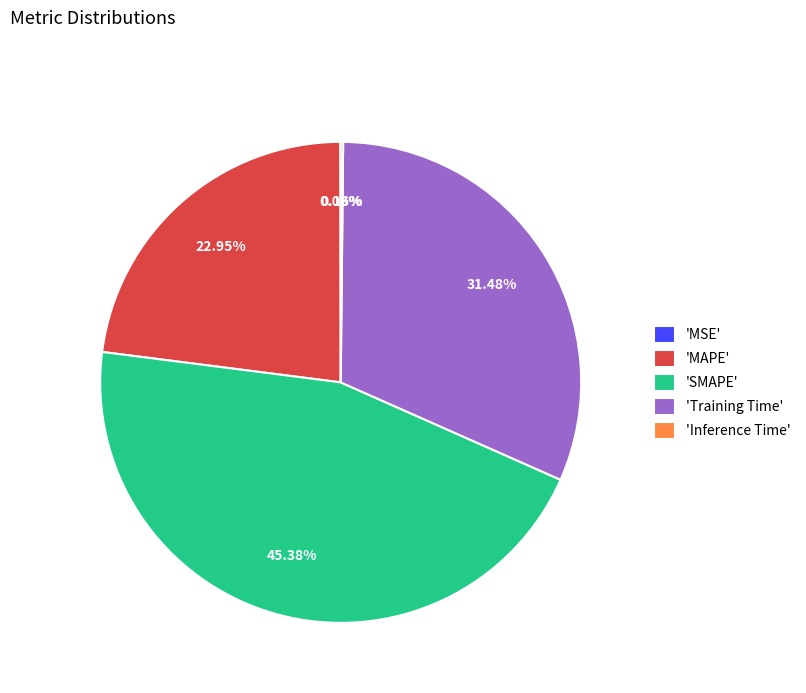

Between 'MAPE' and 'SMAPE', which is larger?

'SMAPE'